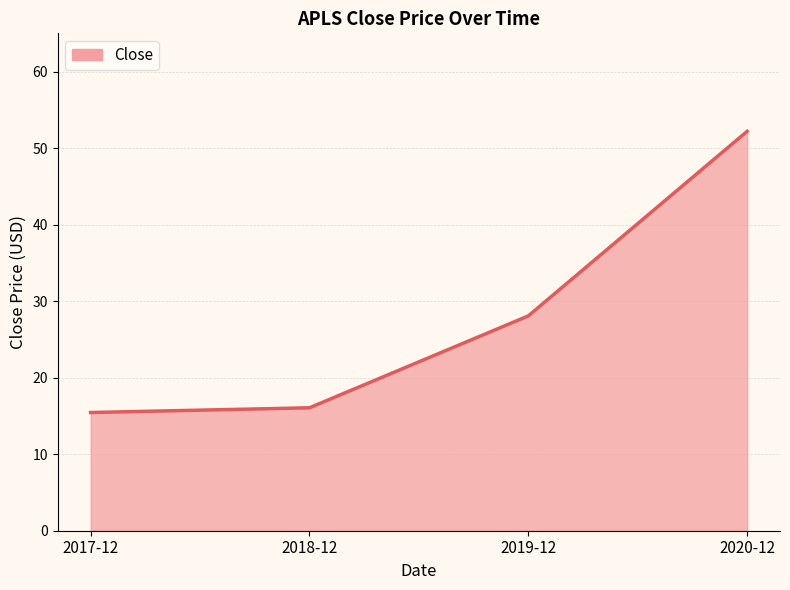

Reading right to left, what are all the values shown in this chart?

52.2	28.1	16.1	15.4